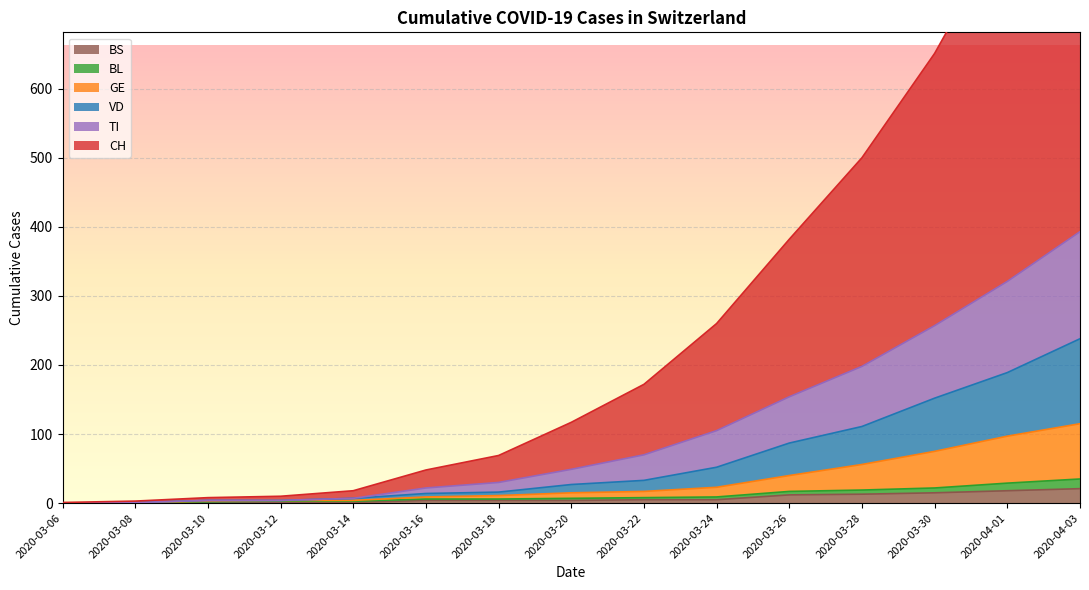

What is the value of the BL point at the 3rd from the left?

3